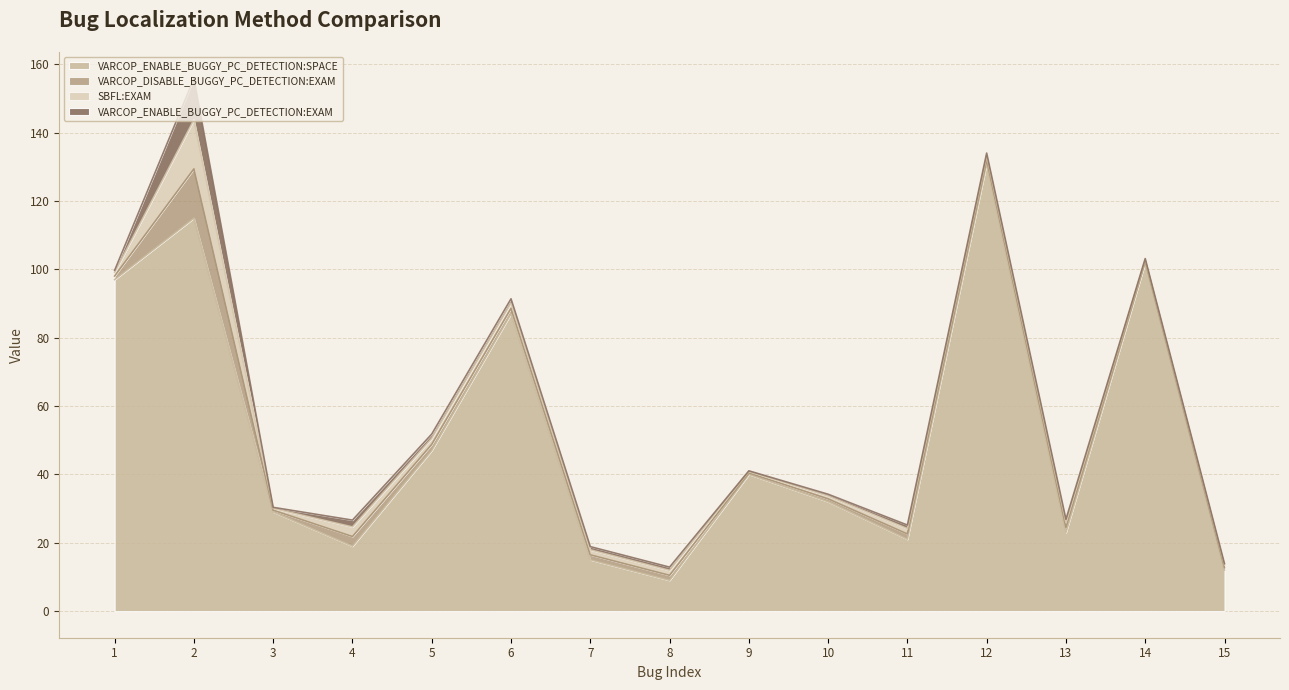

Reading left to right, transcribe all the data shown in this chart.

VARCOP_ENABLE_BUGGY_PC_DETECTION:SPACE: 97.0	115.0	29.0	19.0	47.0	87.0	15.0	9.0	40.0	32.0	21.0	131.0	23.0	102.0	12.0
VARCOP_DISABLE_BUGGY_PC_DETECTION:EXAM: 1.0	14.4	0.5	2.8	1.8	1.6	1.5	1.5	0.4	0.8	1.6	1.1	1.5	0.4	0.7
SBFL:EXAM: 1.0	14.4	0.5	2.8	1.8	1.6	1.5	1.5	0.4	0.8	1.6	1.1	1.5	0.4	0.7
VARCOP_ENABLE_BUGGY_PC_DETECTION:EXAM: 0.6	12.0	0.3	2.0	1.3	1.3	0.9	0.9	0.2	0.5	1.0	0.7	0.9	0.3	0.4